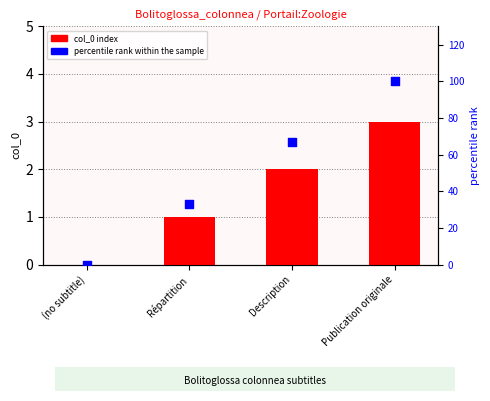

What are all the series names shown in the legend?

col_0 index, percentile rank within the sample